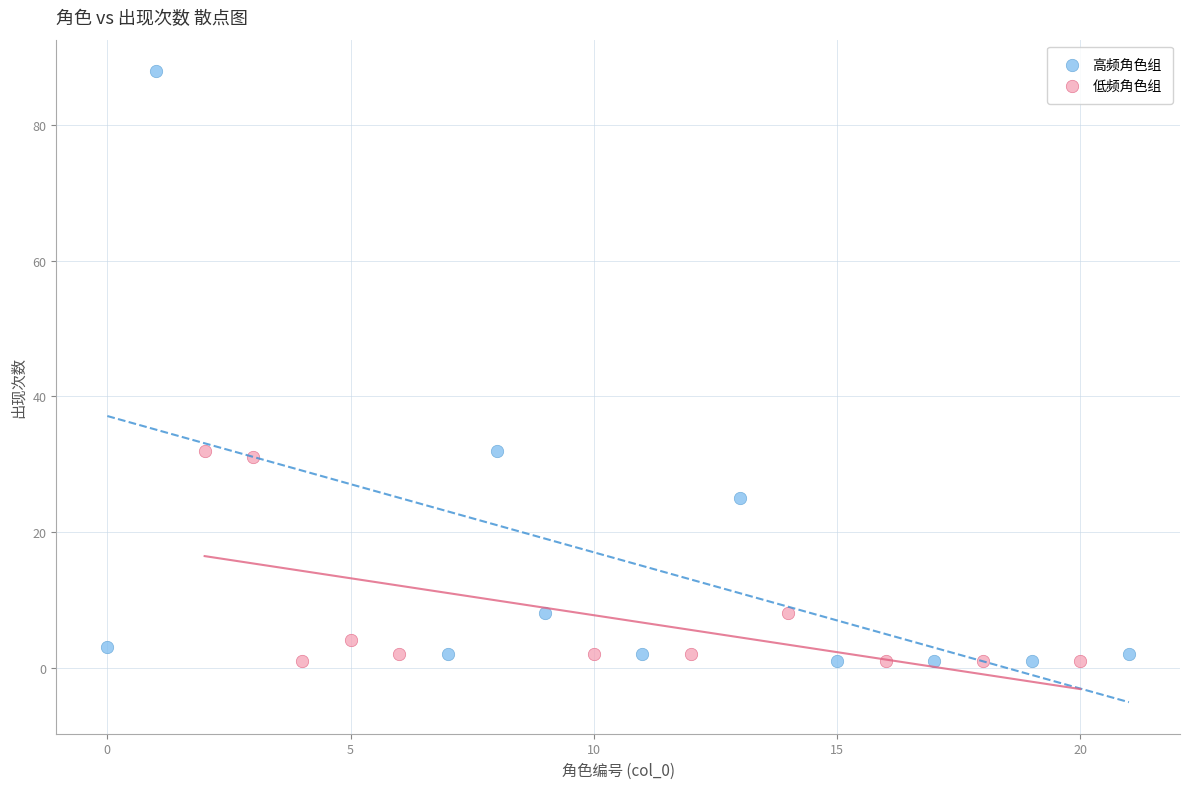

Which series reaches the maximum Y coordinate?

高频角色组